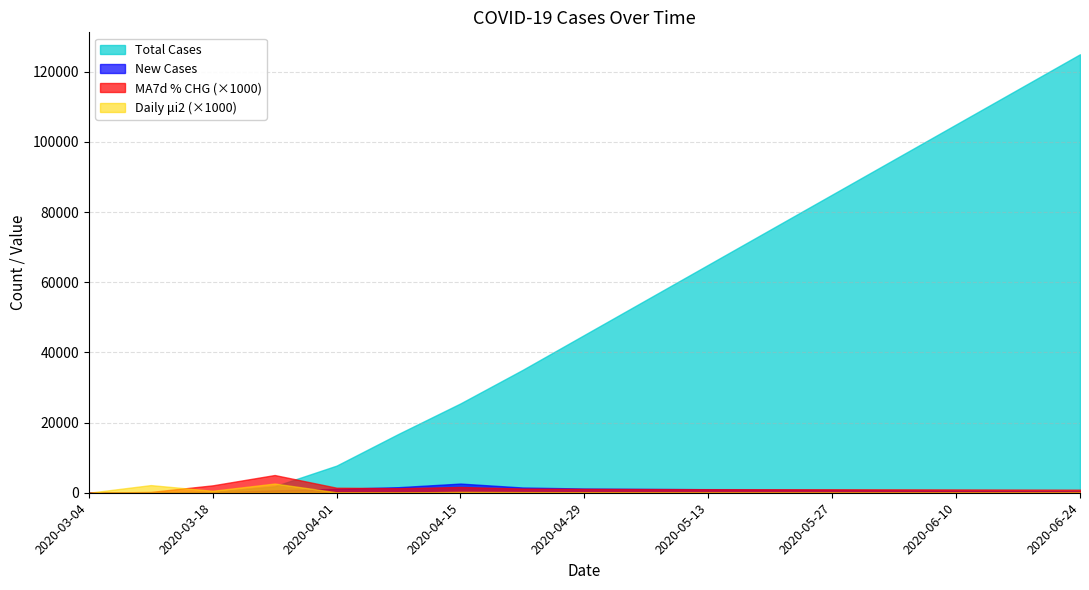

Rank the categories by Total Cases value from lowest to highest.

2020-03-04, 2020-03-11, 2020-03-18, 2020-03-25, 2020-04-01, 2020-04-08, 2020-04-15, 2020-04-22, 2020-04-29, 2020-05-06, 2020-05-13, 2020-05-20, 2020-05-27, 2020-06-03, 2020-06-10, 2020-06-17, 2020-06-24